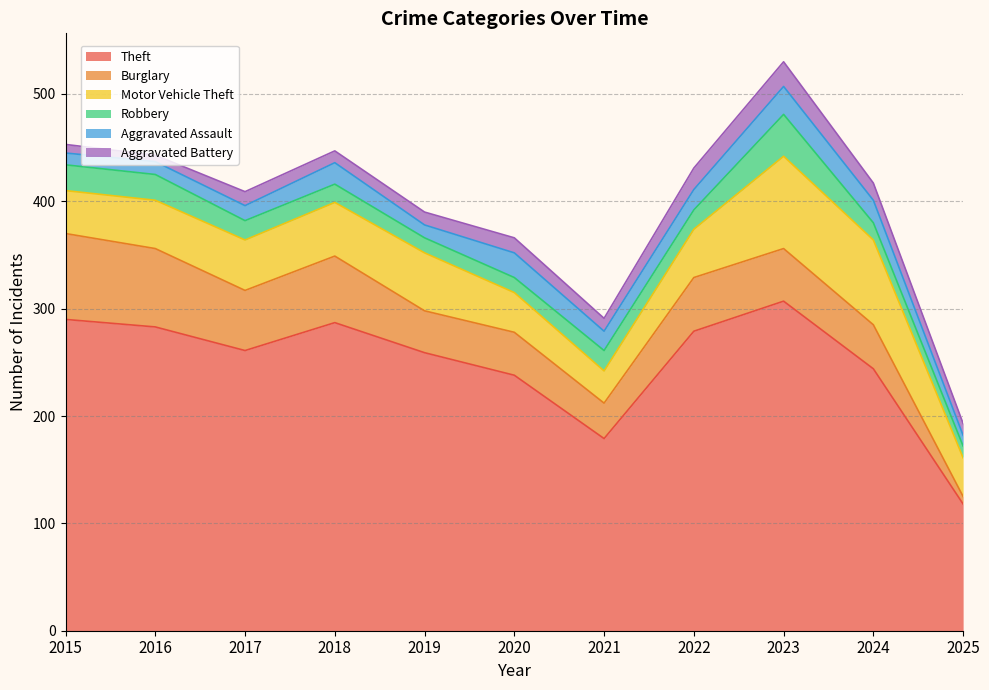

The value of Aggravated Battery at 2020 is 14. True or false?

True